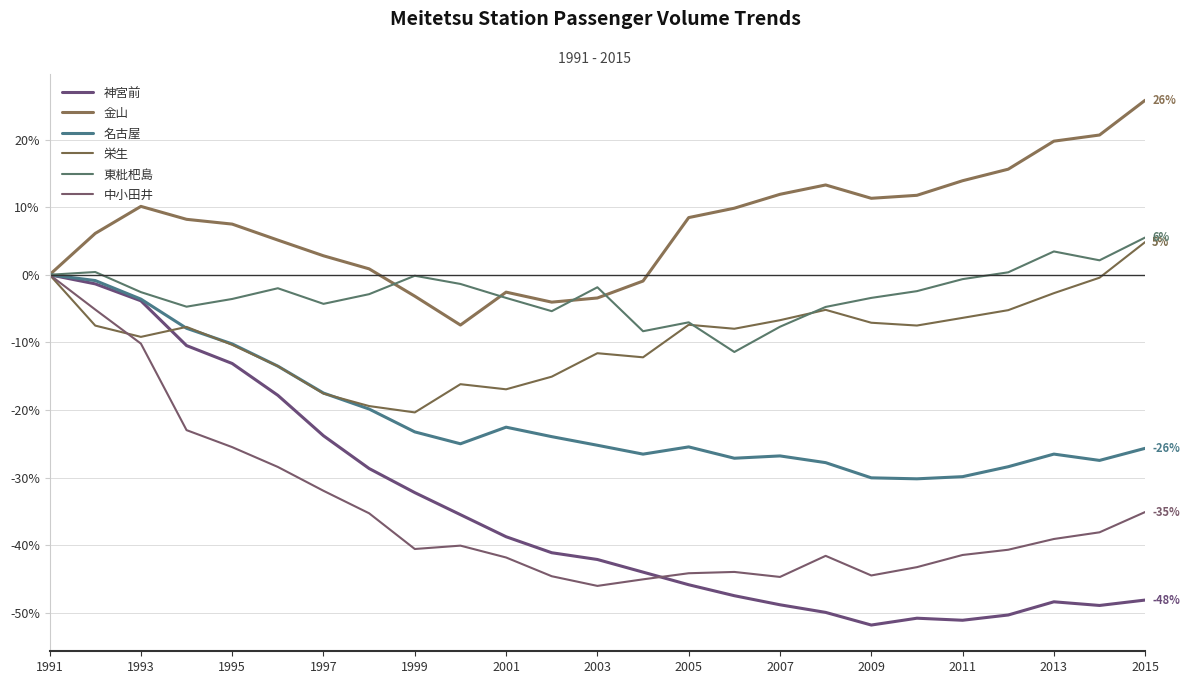

How many lines are shown in the chart?

6